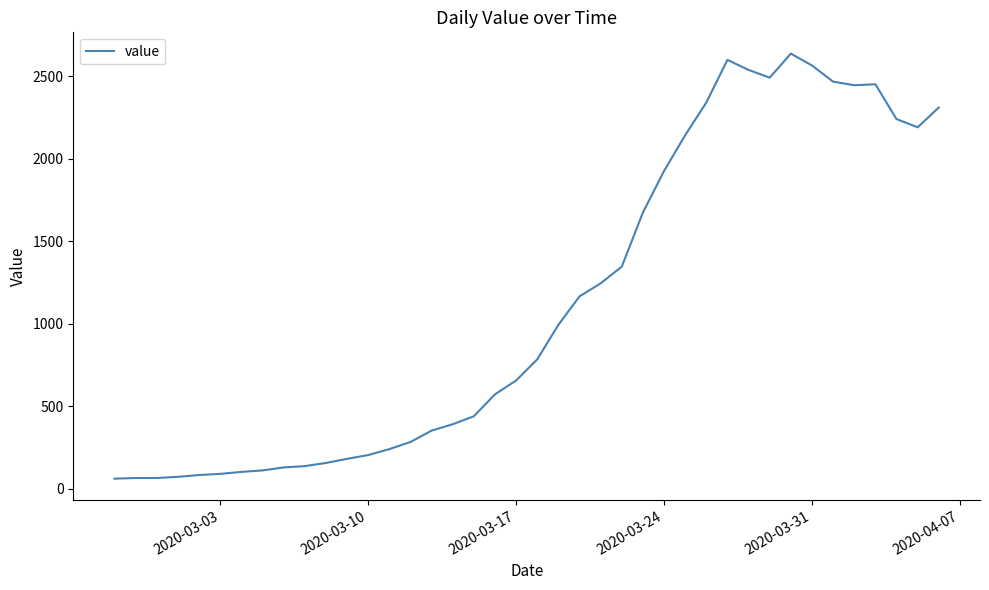

What is the difference between the maximum and minimum values?

2577